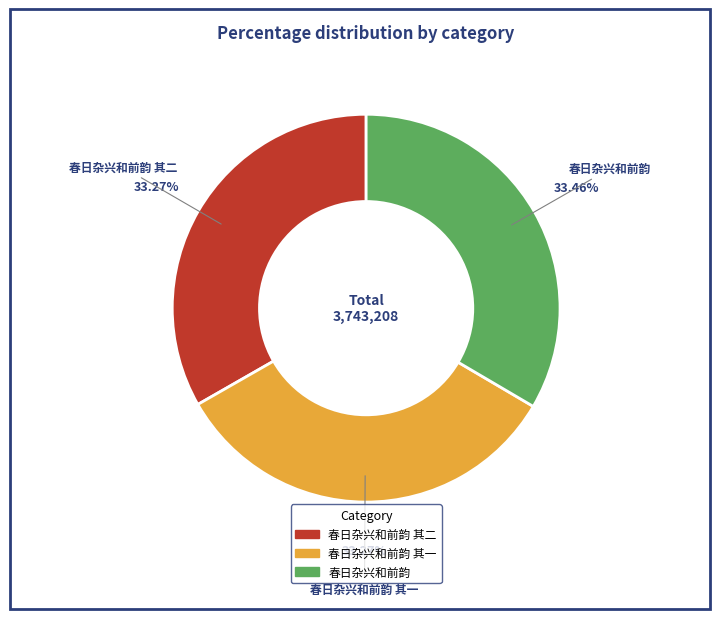

Is there a majority slice in this chart?

No